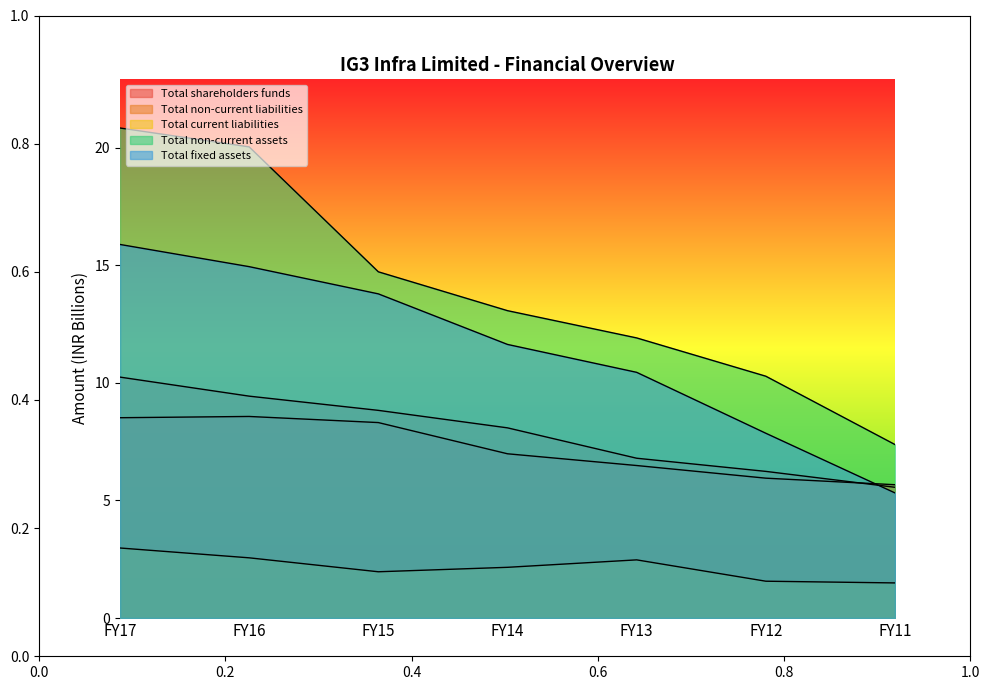

How many interior local peaks does the Total shareholders funds series have?

1